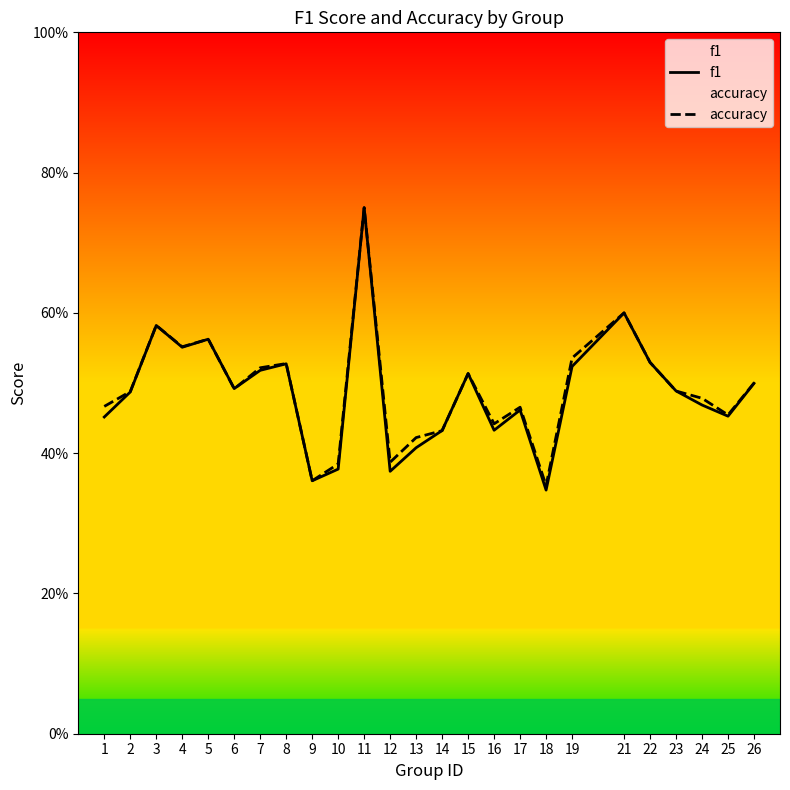

What is the total value across all series at 8?

1.1